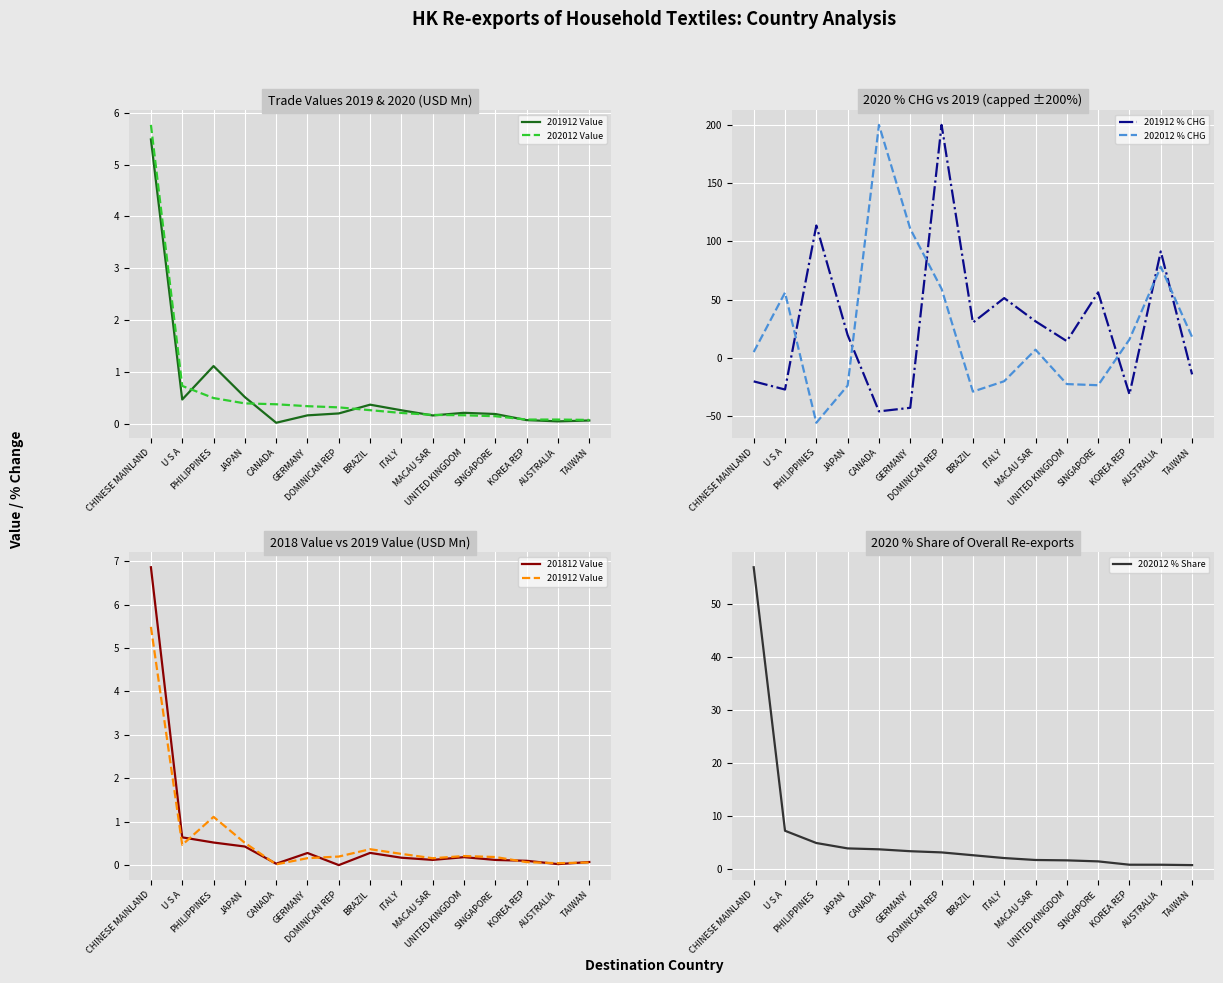

Is it true that 202012 Value equals 0.2 at PHILIPPINES?

False